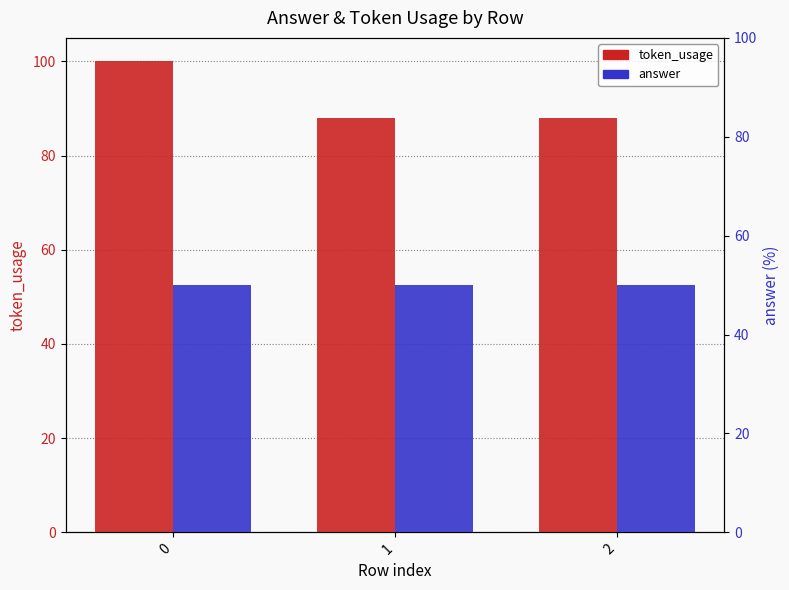

Is it true that token_usage equals 155 at 0?

False